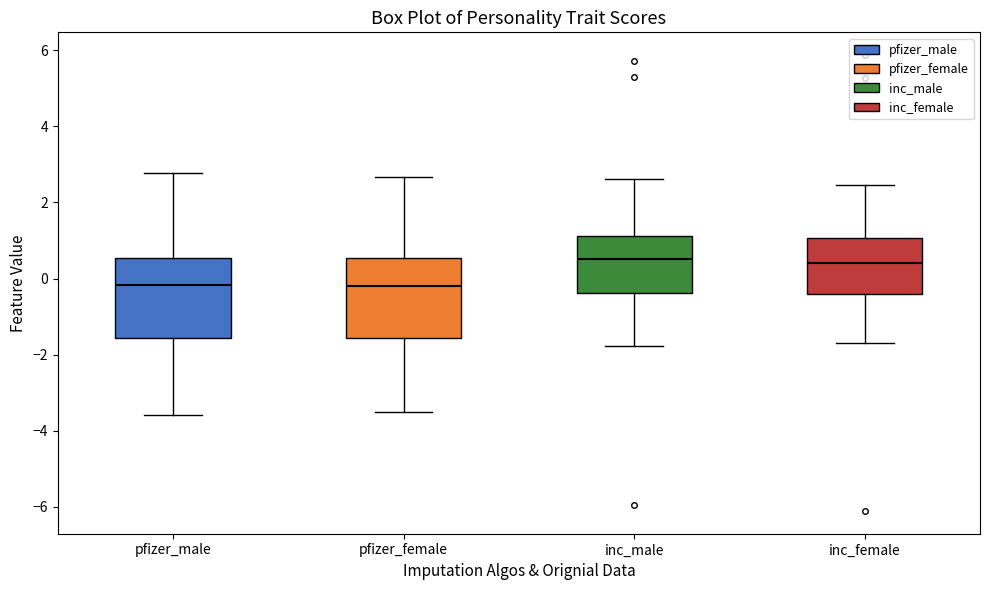

Where does the median line of the box for inc_male sit on the y-axis? The values are not printed on the chart, so give them approximately, as read against the axis.

0.6